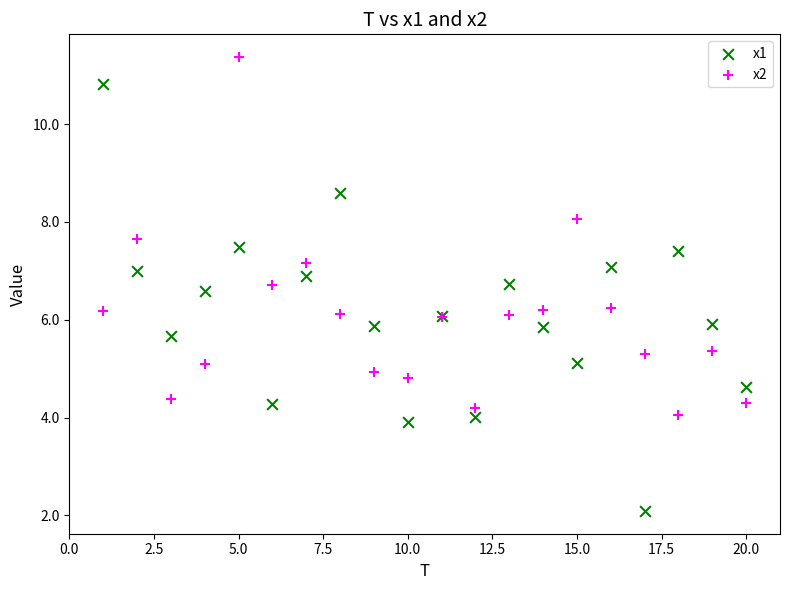

Which series reaches the maximum Y coordinate?

x2